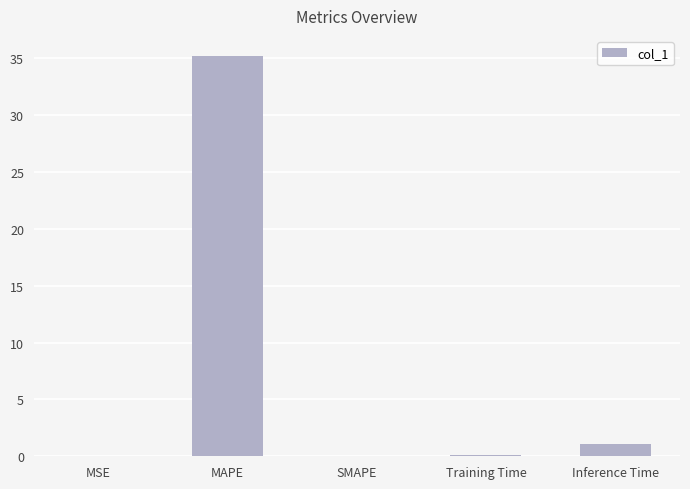

What is the average value?

7.3